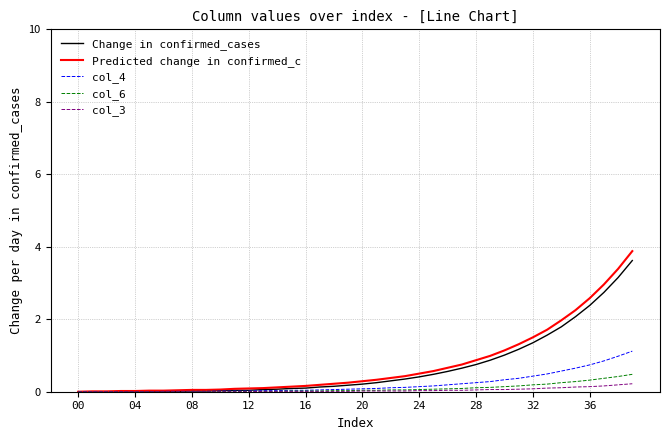

Does the chart have visible grid lines?

Yes